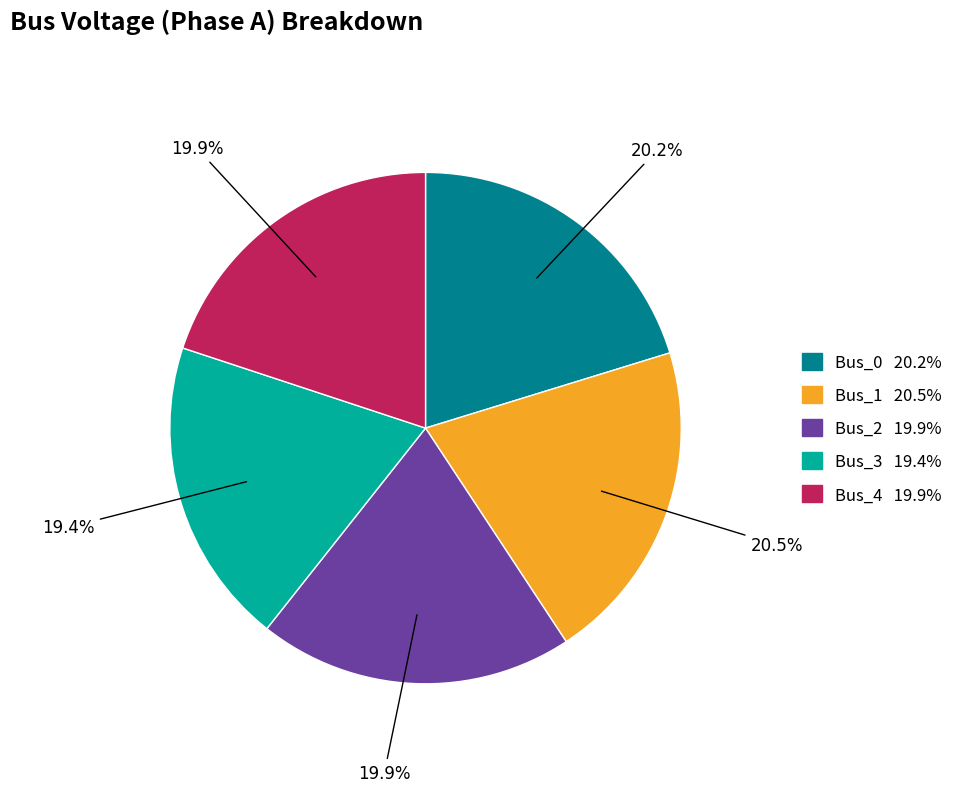

To the nearest percent, what percentage of the pie is Bus_4?

20%